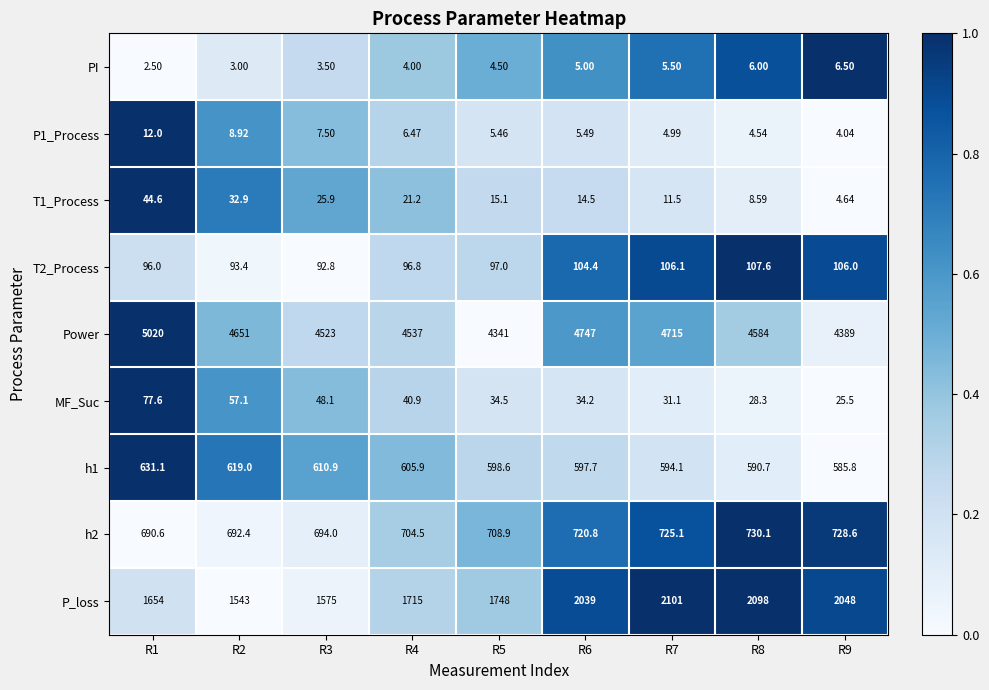

Which series has the largest total across all categories?

Power